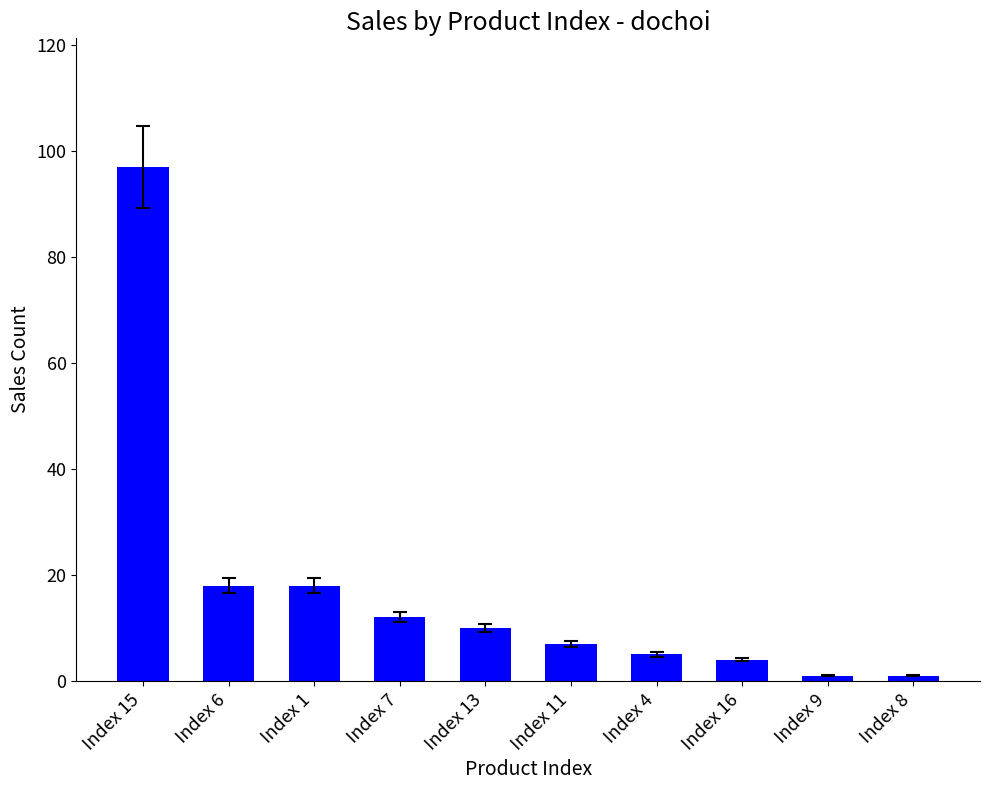

What is the approximate value at Index 6, to the nearest 10?

20